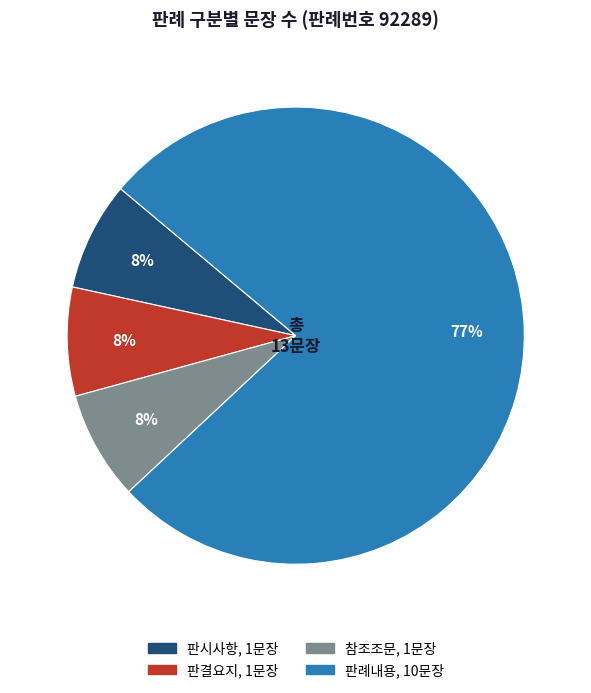

Which category accounts for the majority?

판례내용